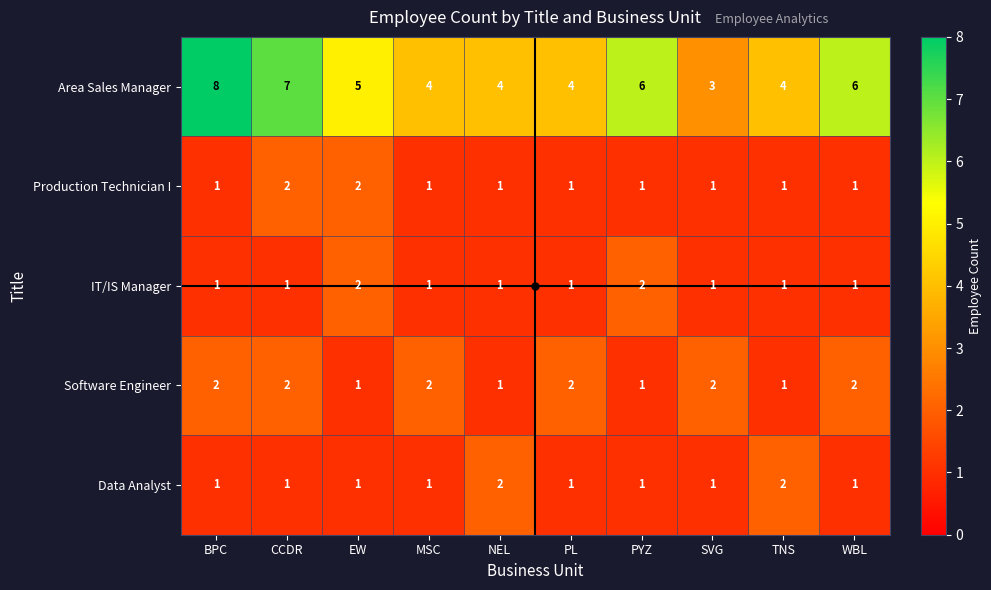

True or false: Production Technician I has a value of 0 at SVG.

False